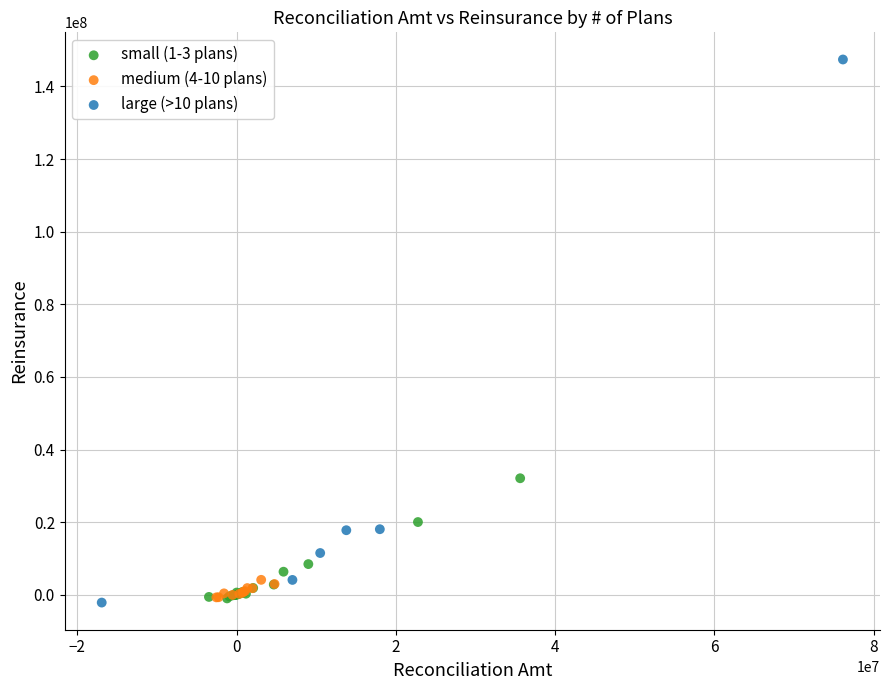

Which series has the largest Y range (max minus min)?

large (>10 plans)